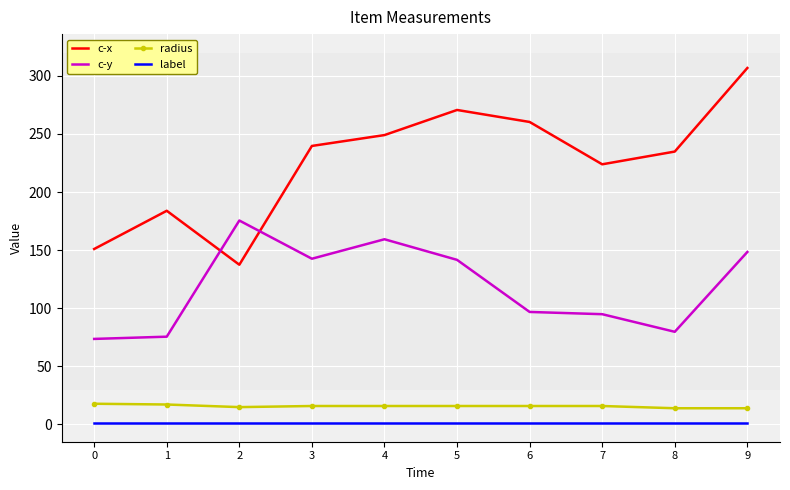

True or false: c-x has a value of 379.8 at 8.

False